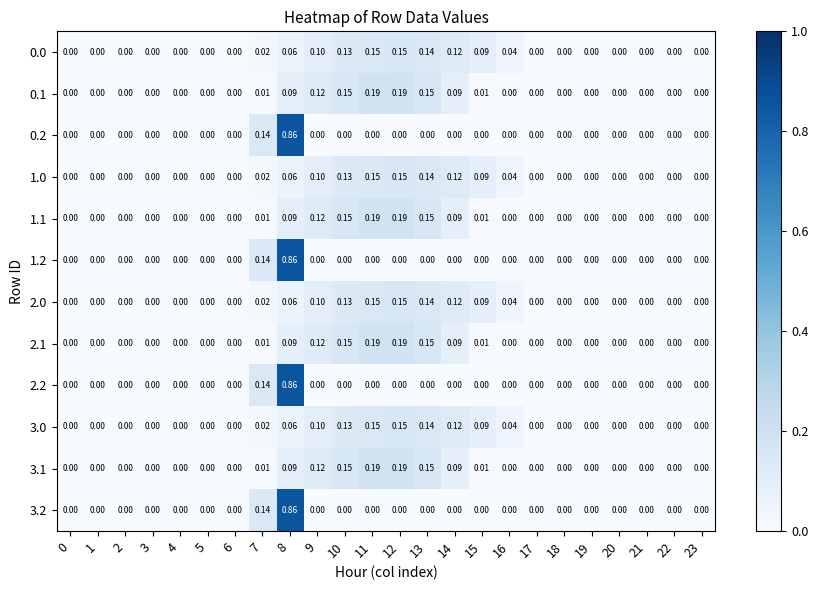

How many values in 1.1 are above zero?

9